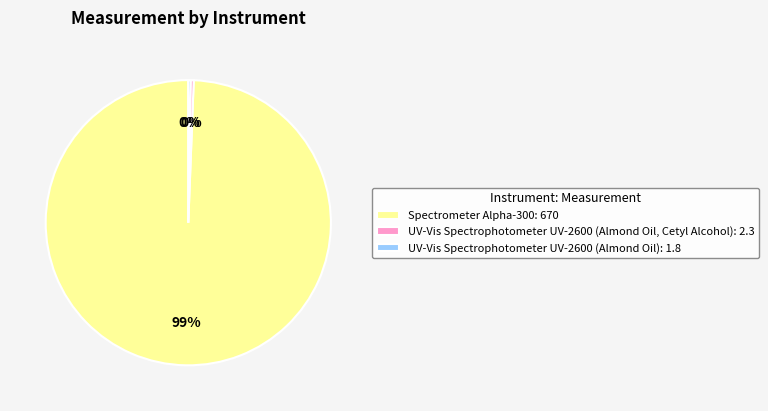

Do Spectrometer Alpha-300: 670 and UV-Vis Spectrophotometer UV-2600 (Almond Oil, Cetyl Alcohol): 2.3 together represent more than half of the pie?

Yes